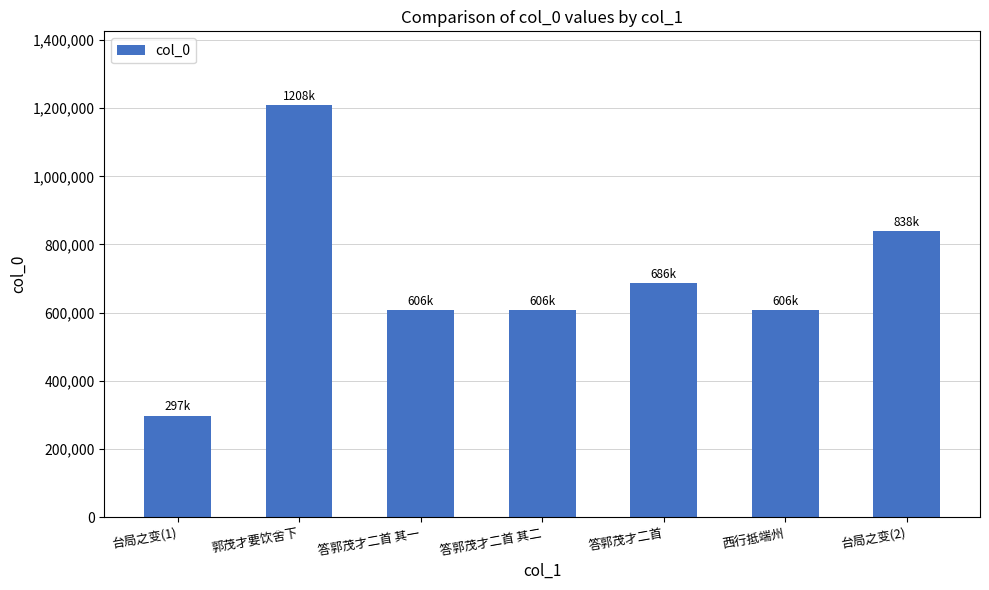

What is the smallest value displayed?

297328